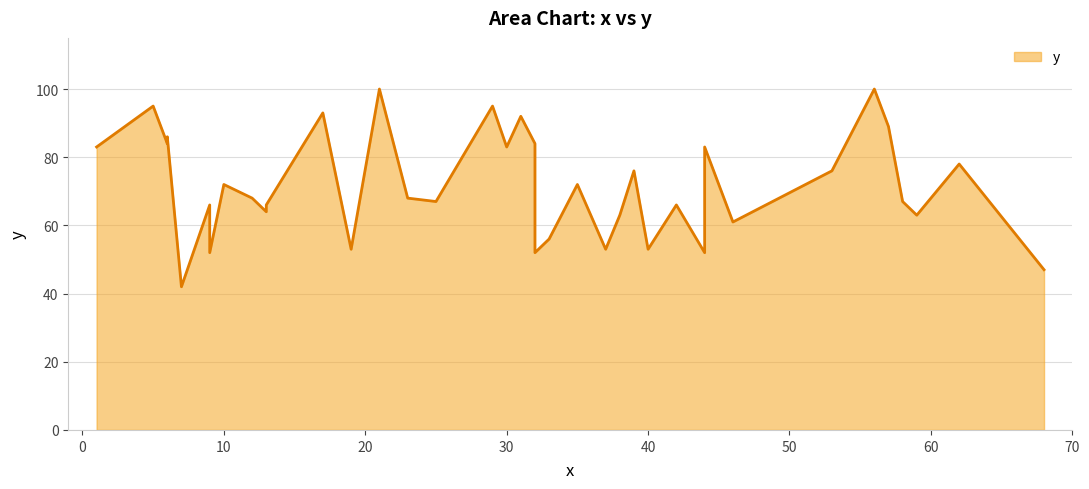

At which category does the chart reach its peak across all series?

21